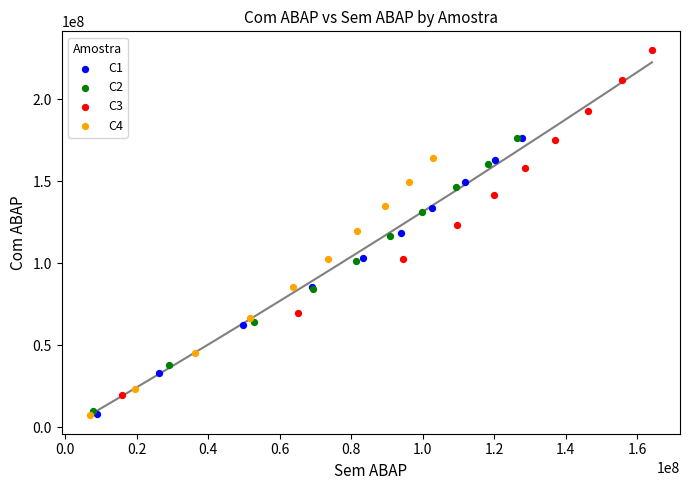

Which series contains the highest Y value?

C3